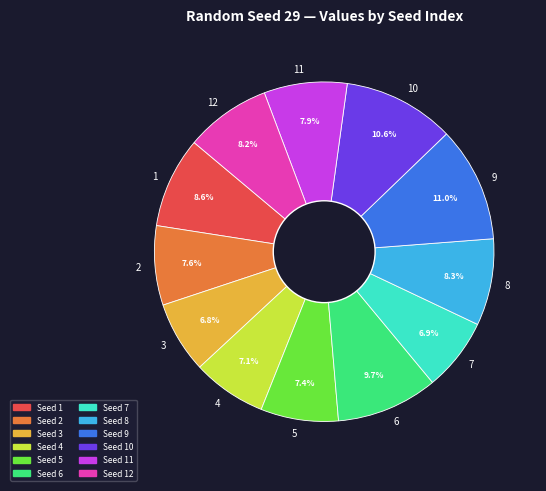

Does any single category account for the majority?

No